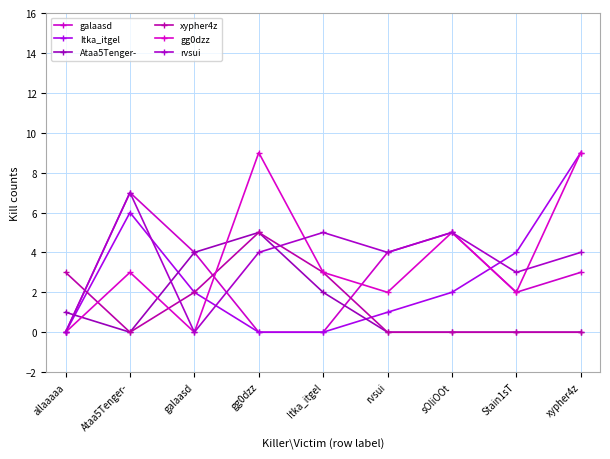

At which label does rvsui reach its minimum?

allaaaaa